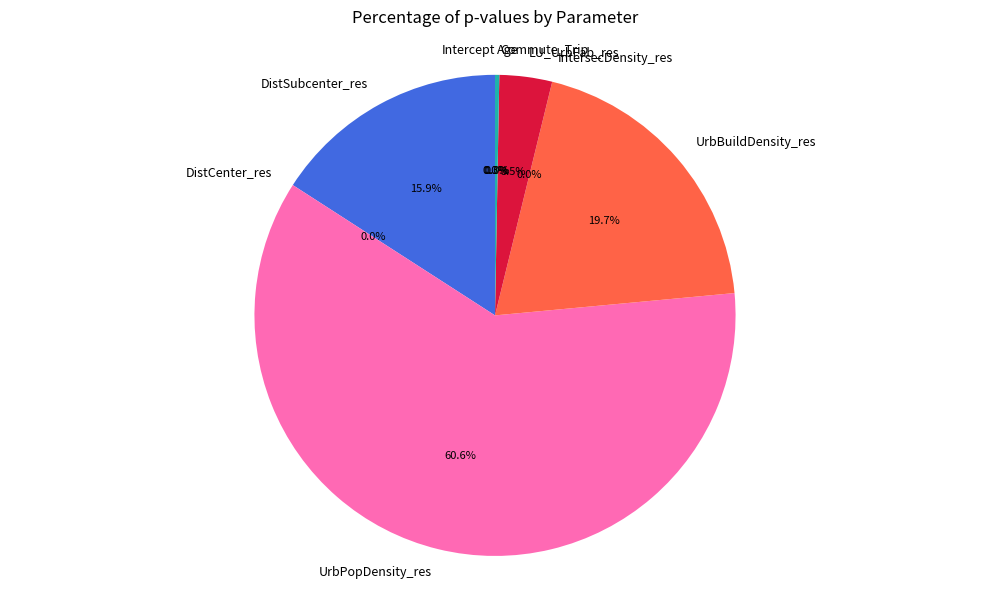

Is there a majority slice in this chart?

Yes